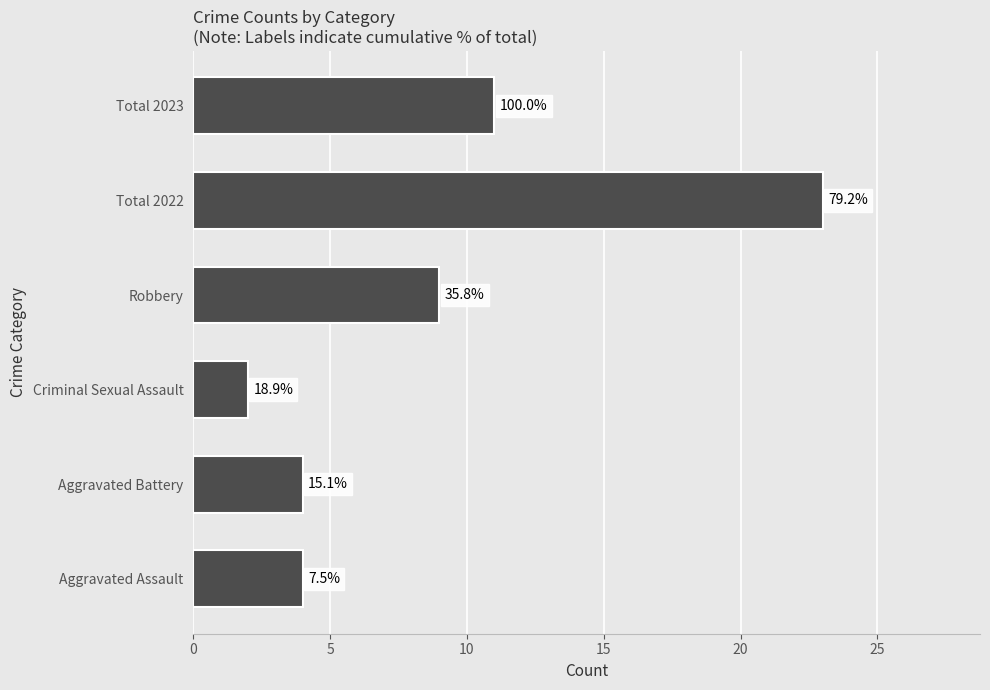

Does the chart contain any negative values?

No